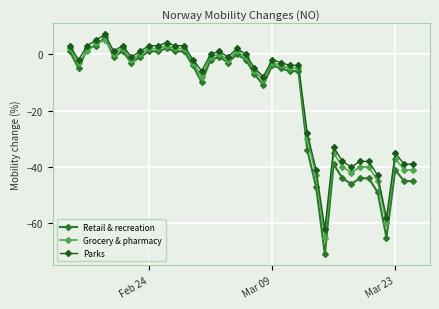

At which category is the sum across all series the highest?

4